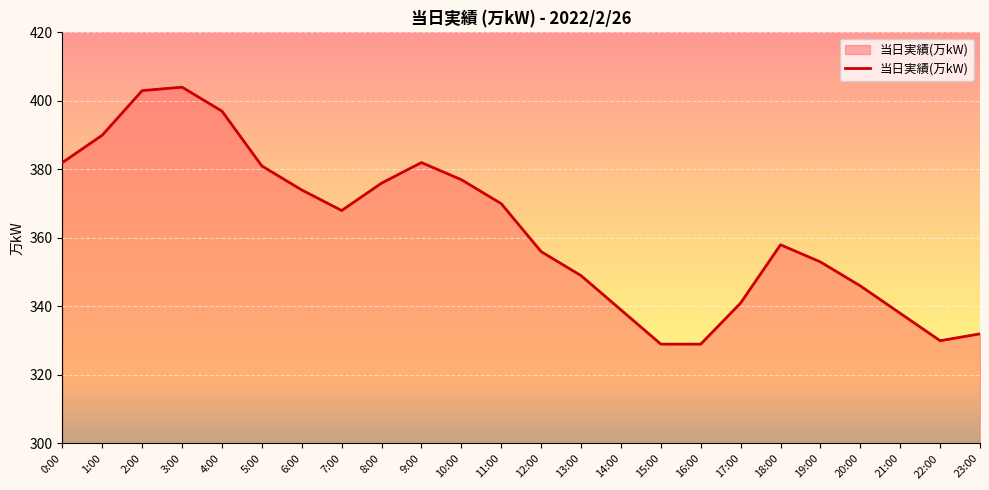

What is the greatest value displayed?

404